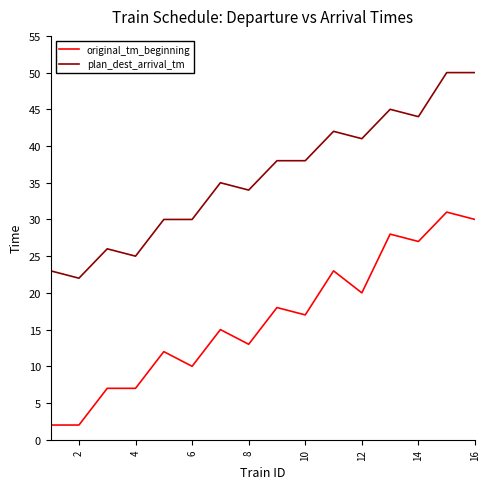

Which series has the largest total across all categories?

plan_dest_arrival_tm